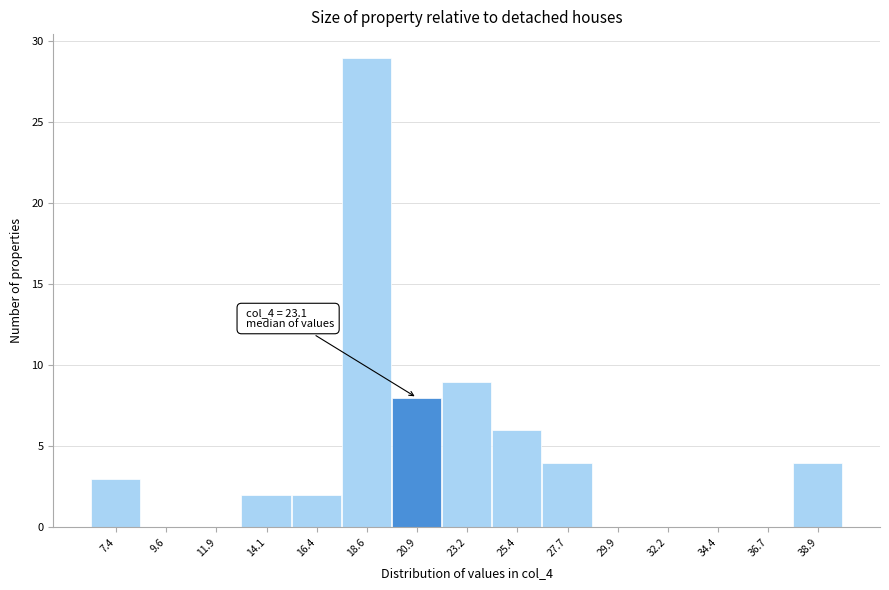

Reading left to right, extract all data points from this chart.

7.4=3	9.6=0	11.9=0	14.1=2	16.4=2	18.6=29	20.9=8	23.2=9	25.4=6	27.7=4	29.9=0	32.2=0	34.4=0	36.7=0	38.9=4